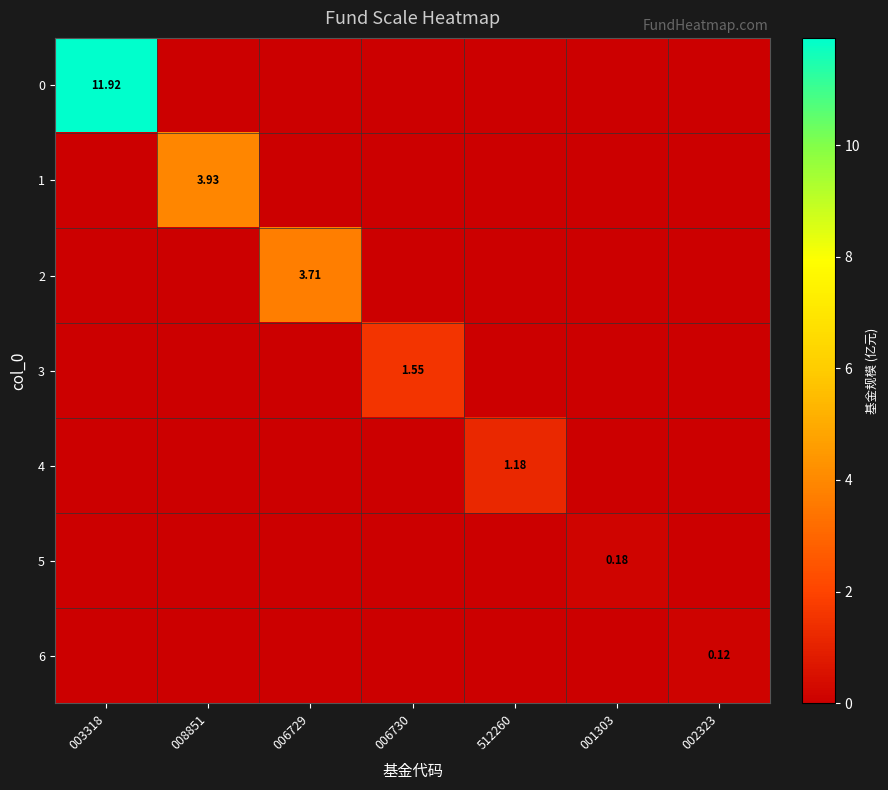

Which category has the lowest value in the 0 series?

008851